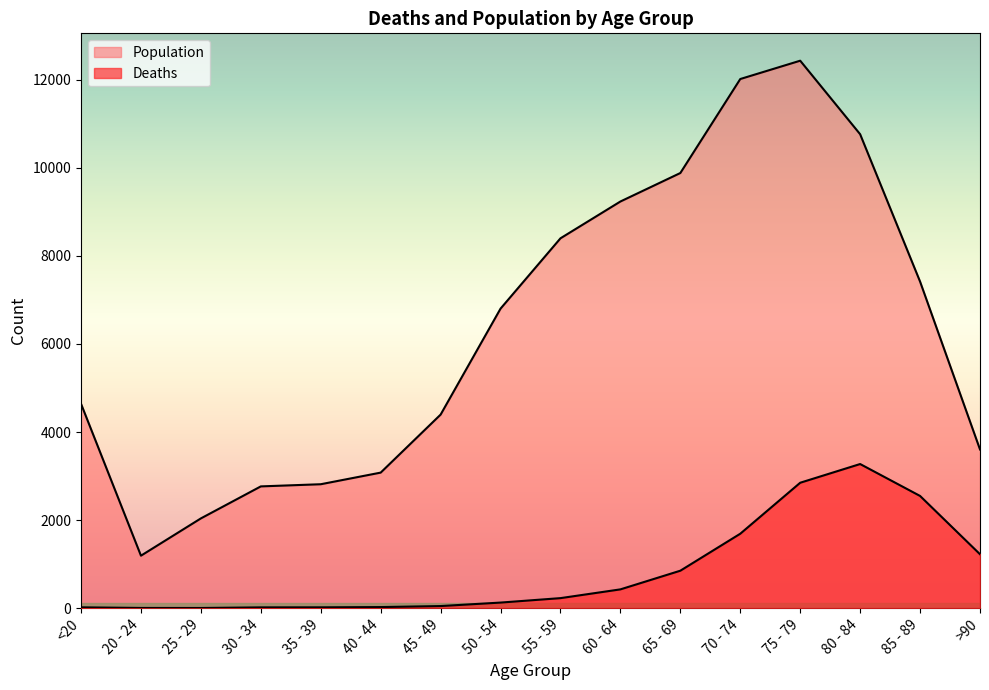

Which series has the largest range (max minus min)?

Population